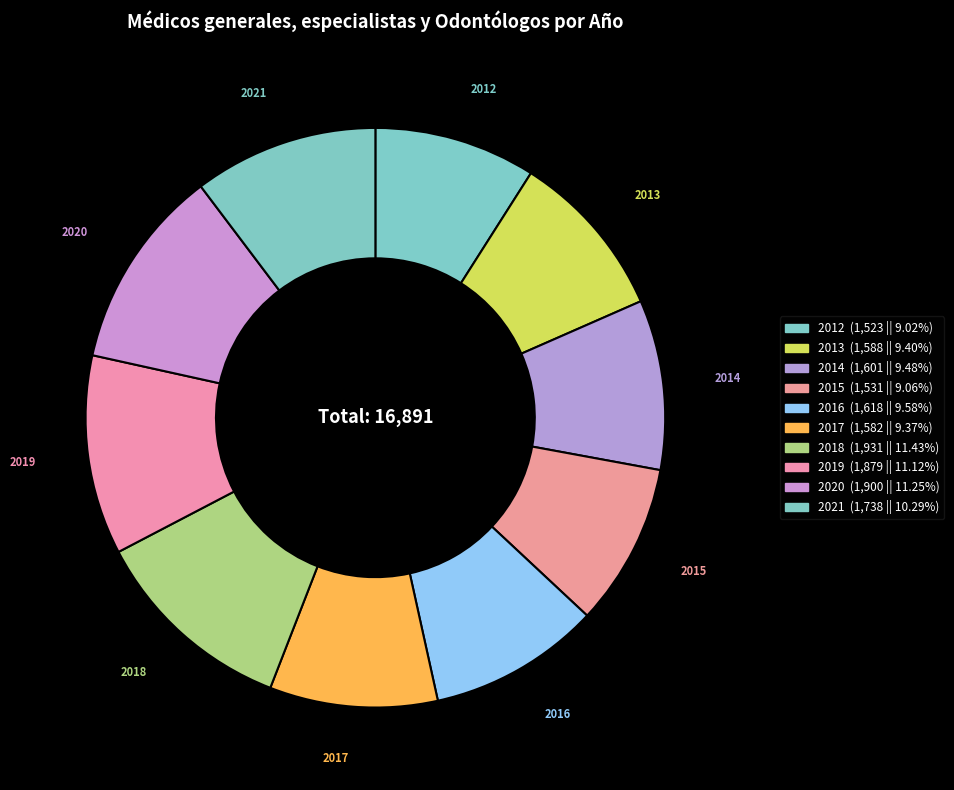

Rank the categories by value from lowest to highest.

2012, 2015, 2017, 2013, 2014, 2016, 2021, 2019, 2020, 2018